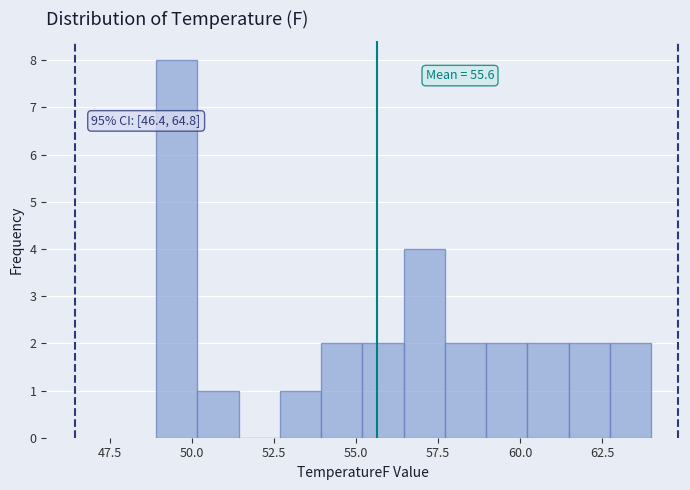

Around what value on the x-axis is the tallest bar? Give the approximate position of its centre, as read against the axis.

49.5